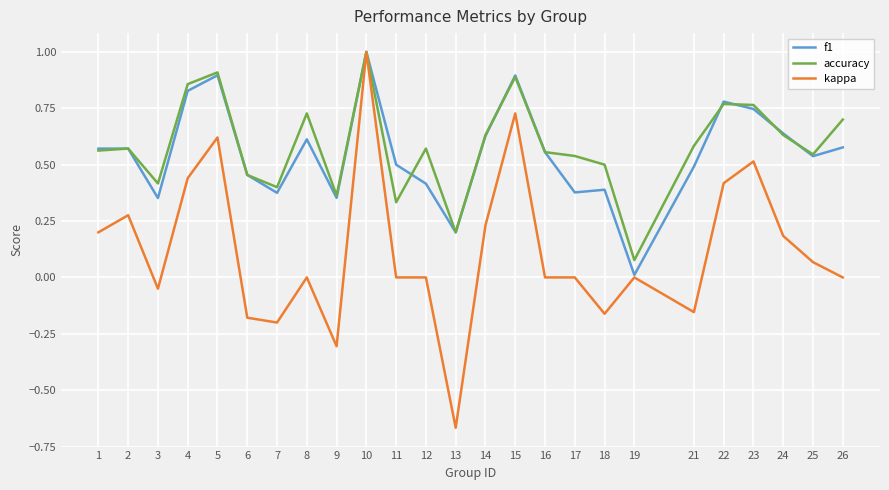

Rank the series at 26 from highest to lowest value.

accuracy, f1, kappa